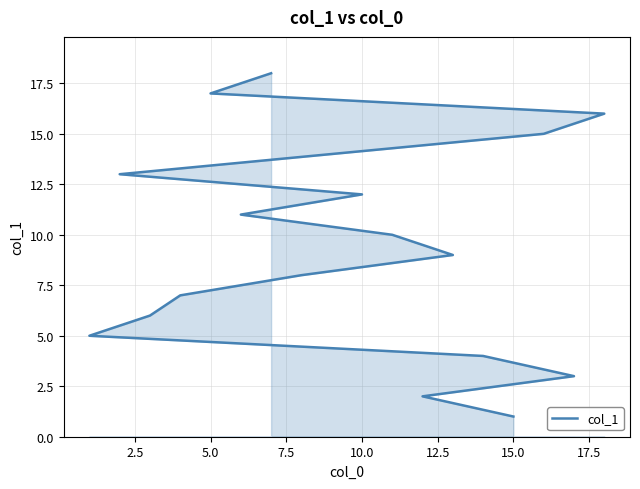

How many lines are shown in the chart?

1